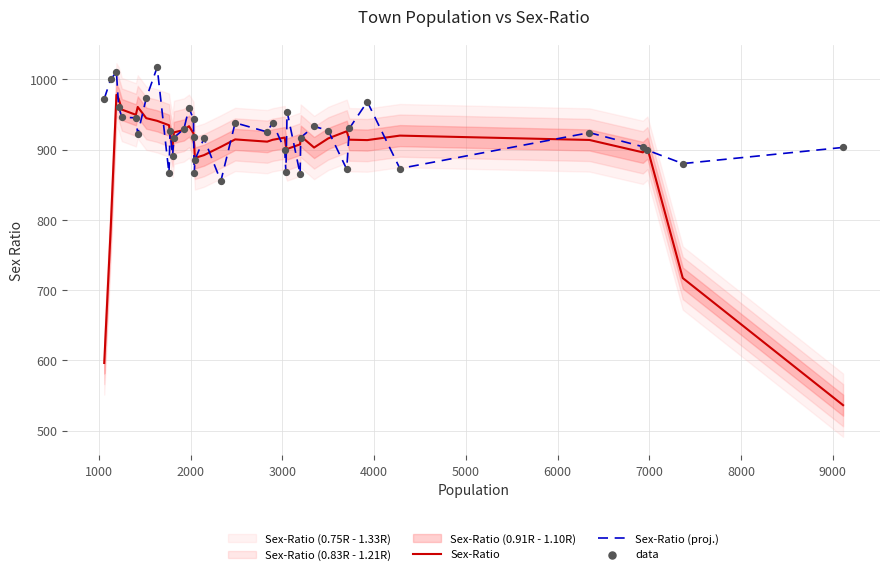

What is the lowest value of the Sex-Ratio (proj.) series?

855.0